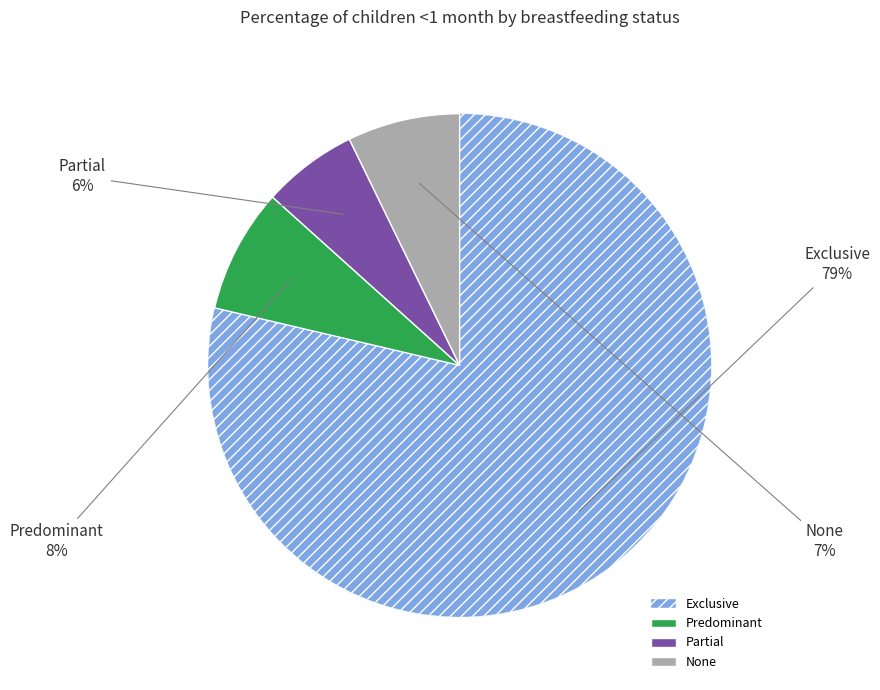

To the nearest percent, what portion does None represent?

7%